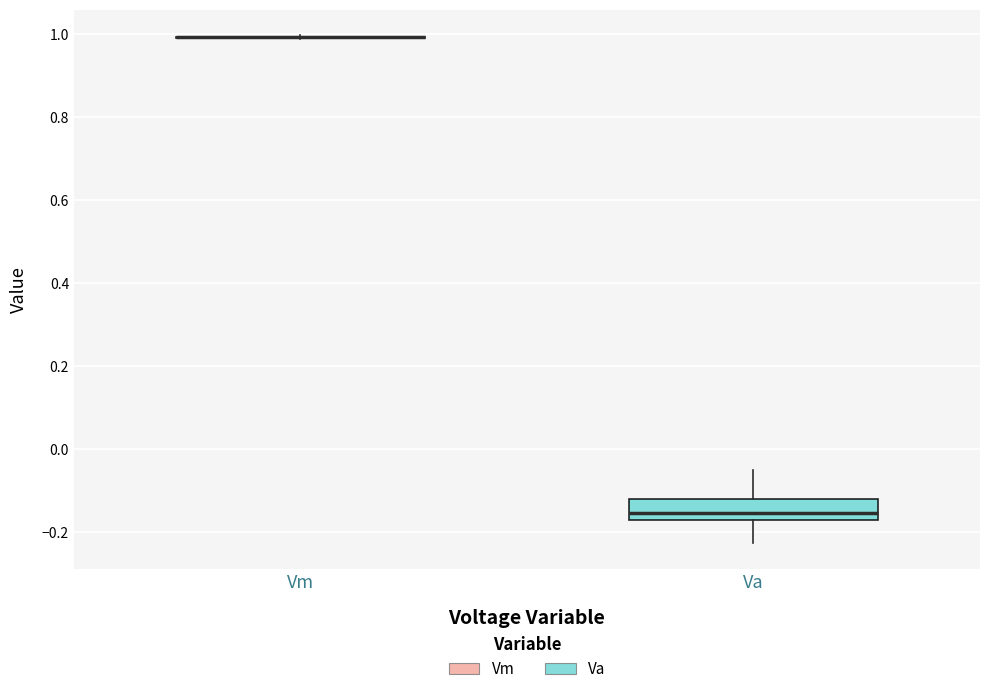

Reading left to right, read every box against the y-axis: the position of its median line, the range the box covers, and the ends of its whiskers. The values are not printed on the chart, so give them approximately, as read against the axis.

Vm: box collapsed to a line at 1.00, whiskers 0.98 to 1.00
Va: median -0.16, box -0.18 to -0.12, whiskers -0.22 to -0.04